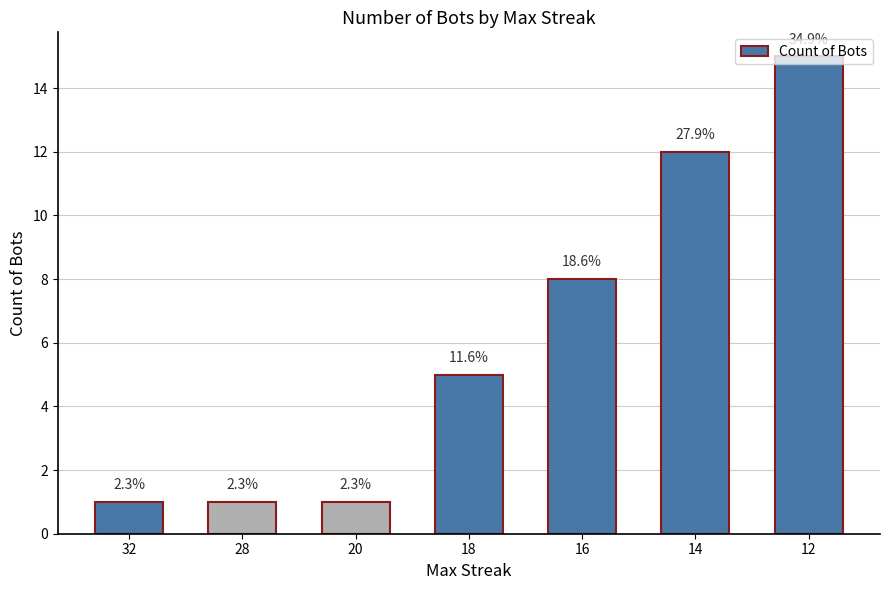

What is the difference between the second highest and minimum values?

11